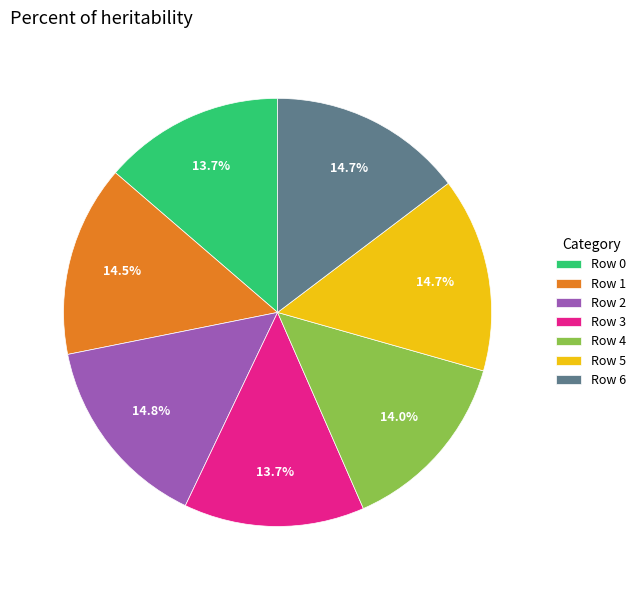

What percentage is NOT represented by Row 6?

85.3%